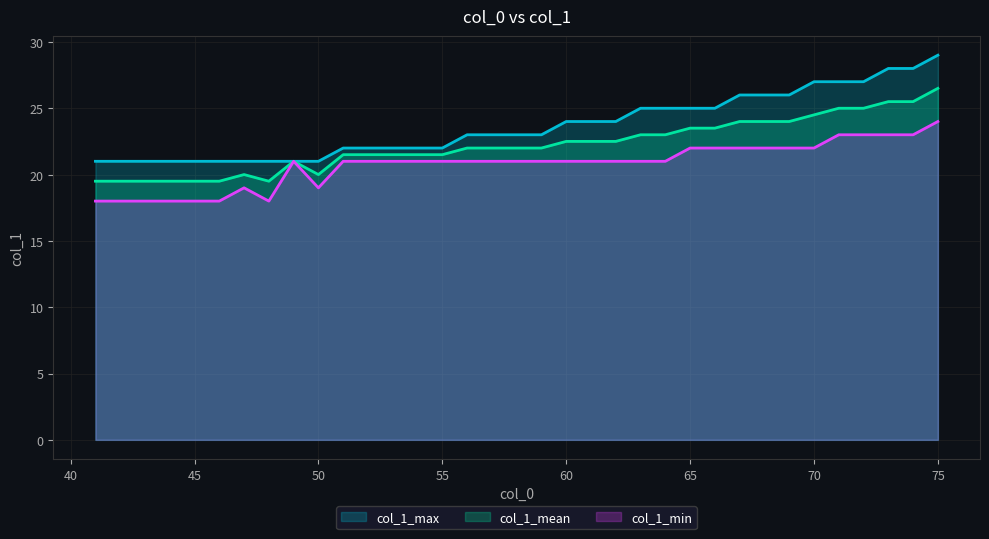

True or false: col_1_max and col_1_mean intersect in this chart.

False